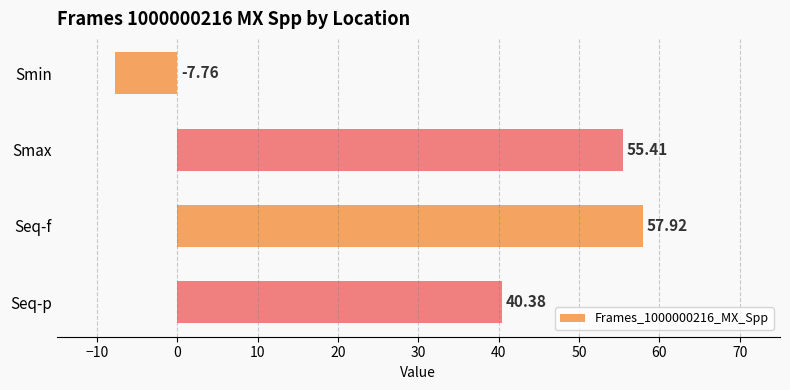

What is the change in value from Smax to Seq-f?

+2.5